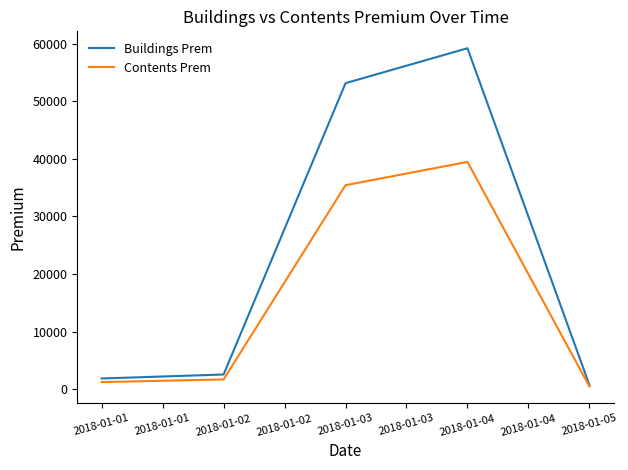

The value of Buildings Prem at 2018-01-02 is 2560.8. True or false?

True